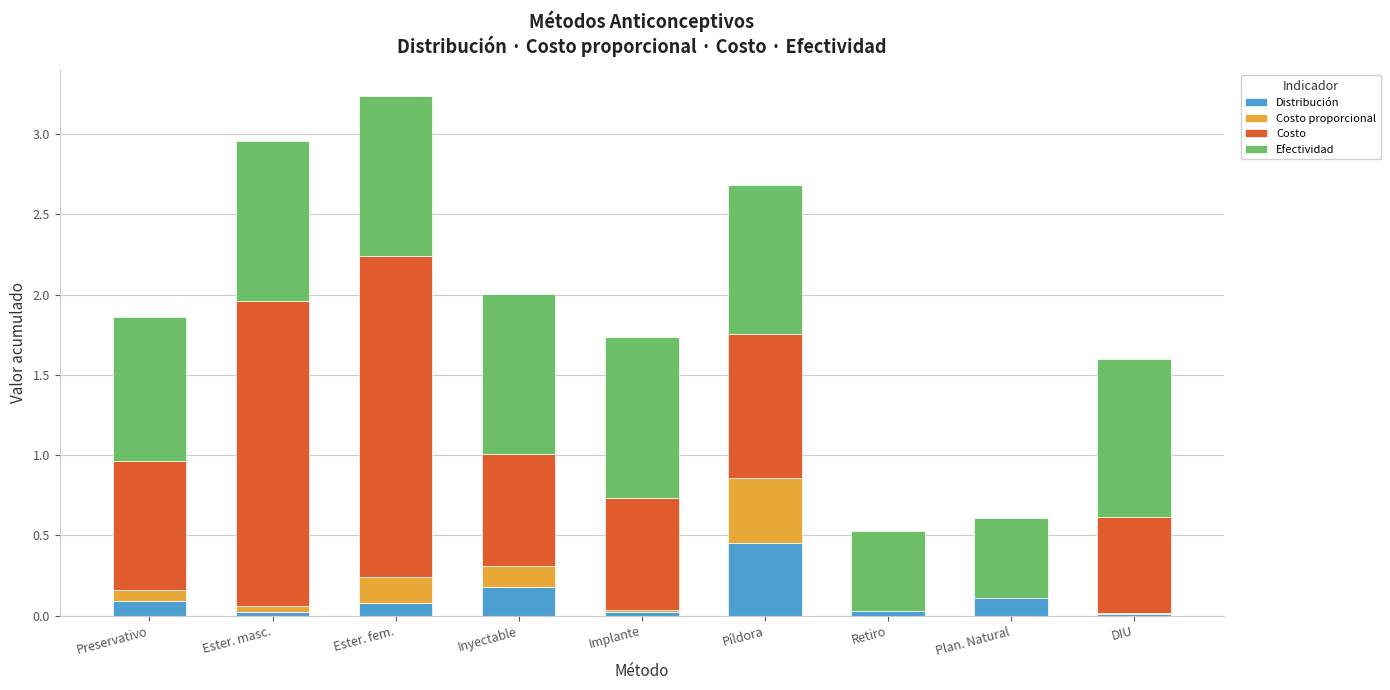

What is the sum of all Distribución values?

1.0